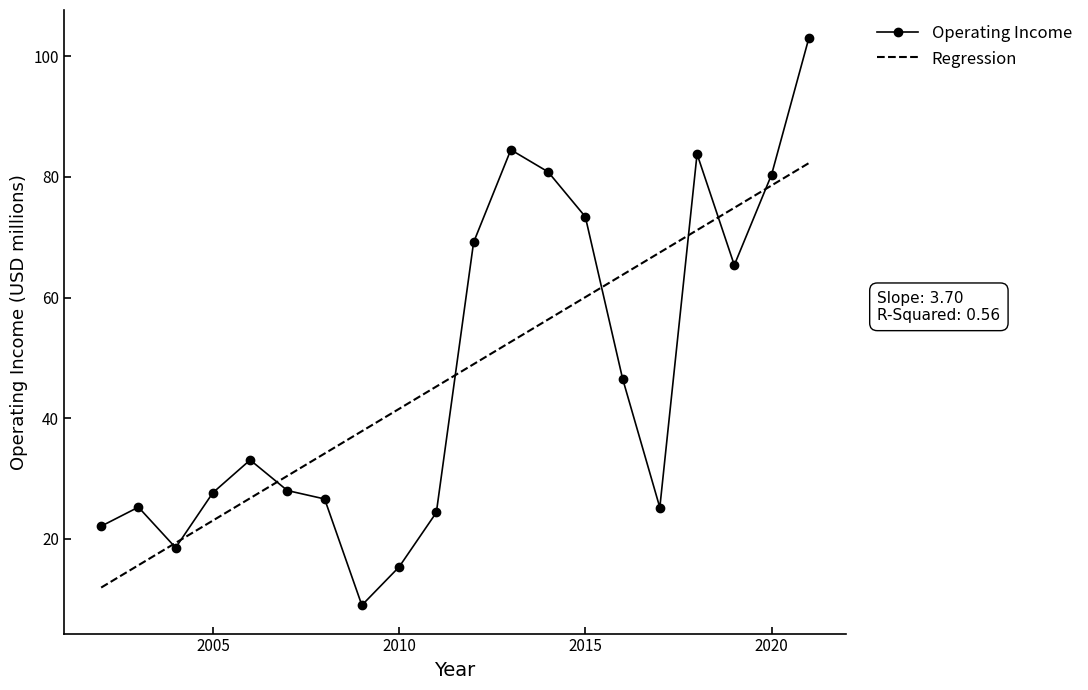

True or false: Regression has more than 2 points higher than both neighbors.

False